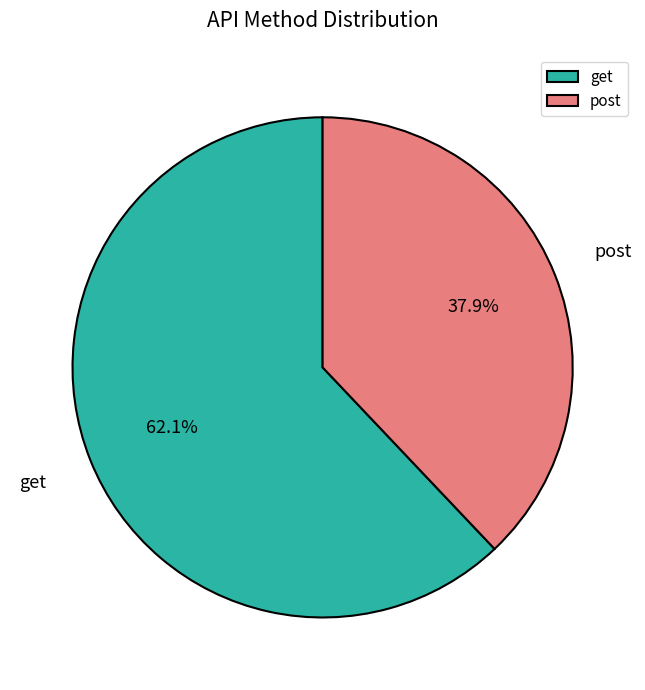

The post slice represents 44% of the pie. True or false?

False